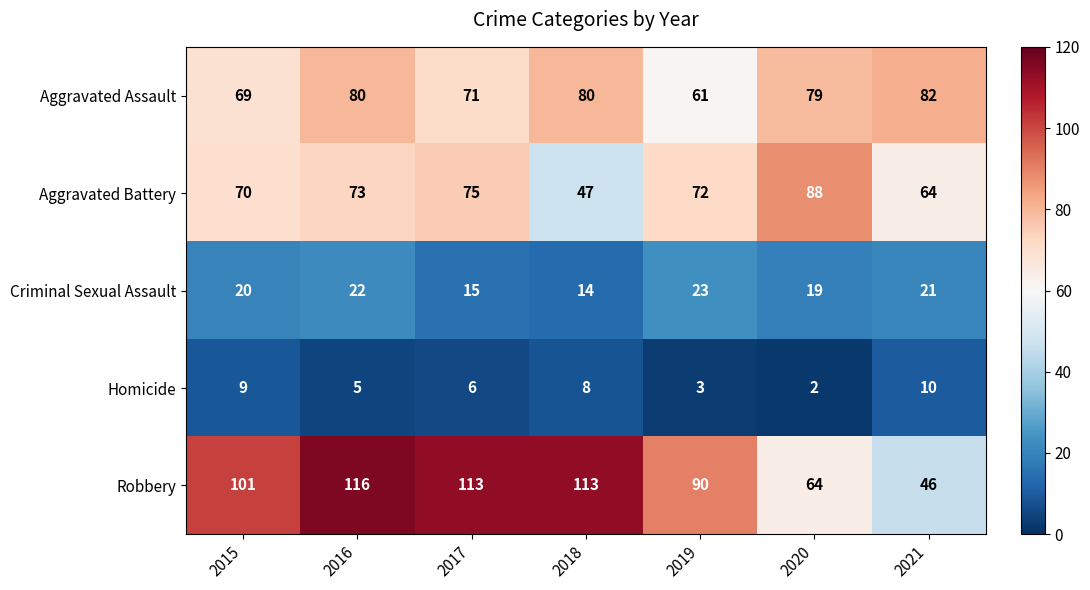

Rank the series by their maximum value, from lowest to highest.

Homicide, Criminal Sexual Assault, Aggravated Assault, Aggravated Battery, Robbery